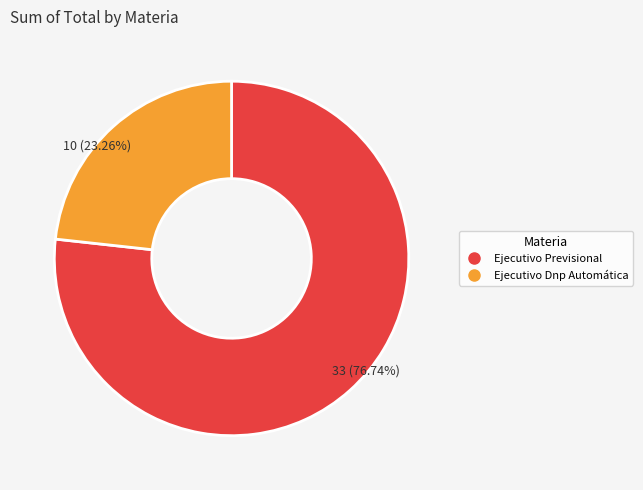

How many segments does this pie chart have?

2